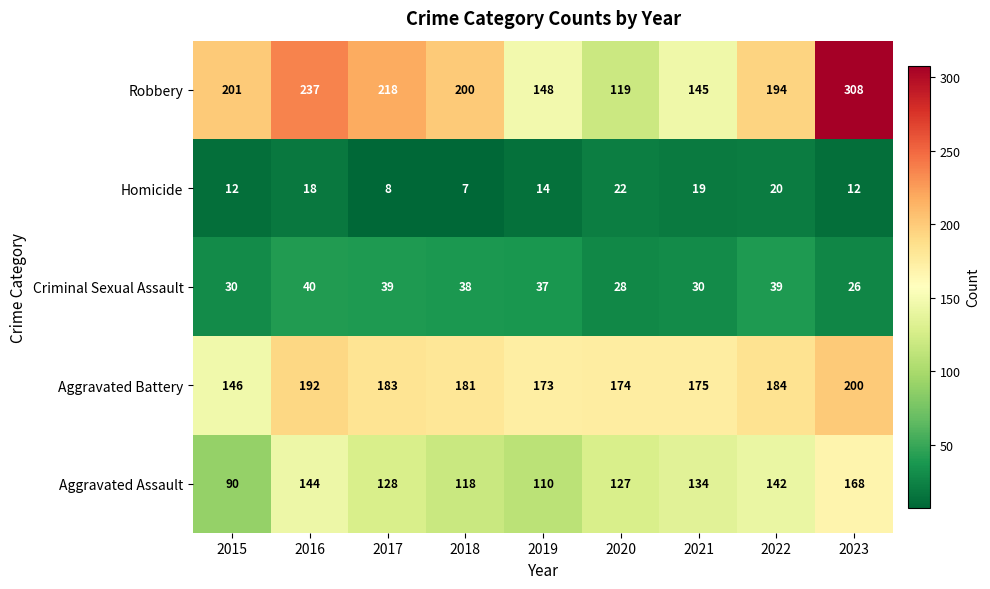

Which category has the lowest value across all series?

2018